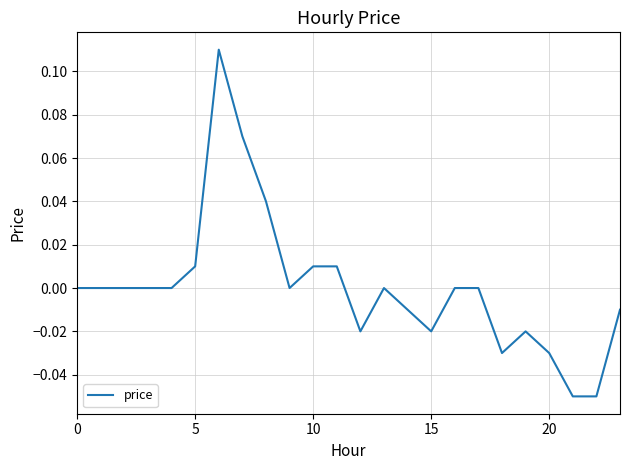

At which category does the data reach its first local peak?

6